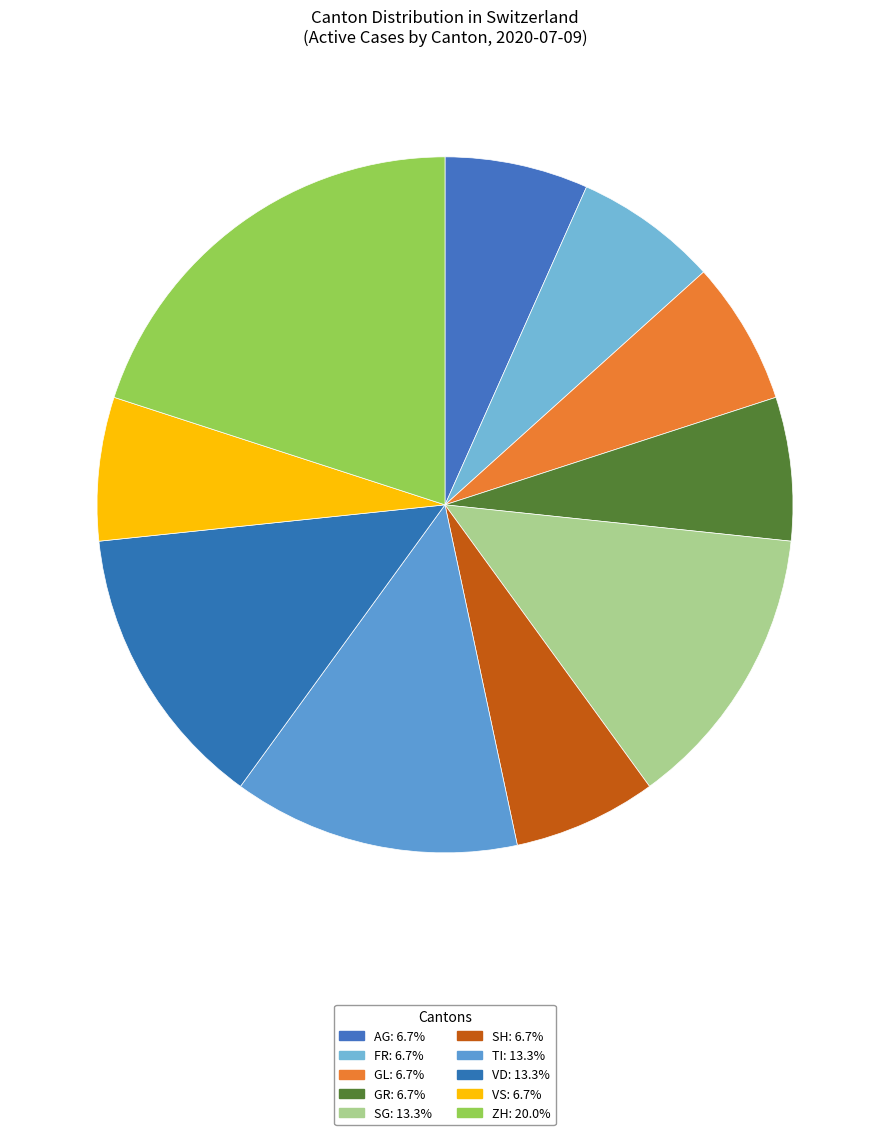

How many segments does this pie chart have?

10